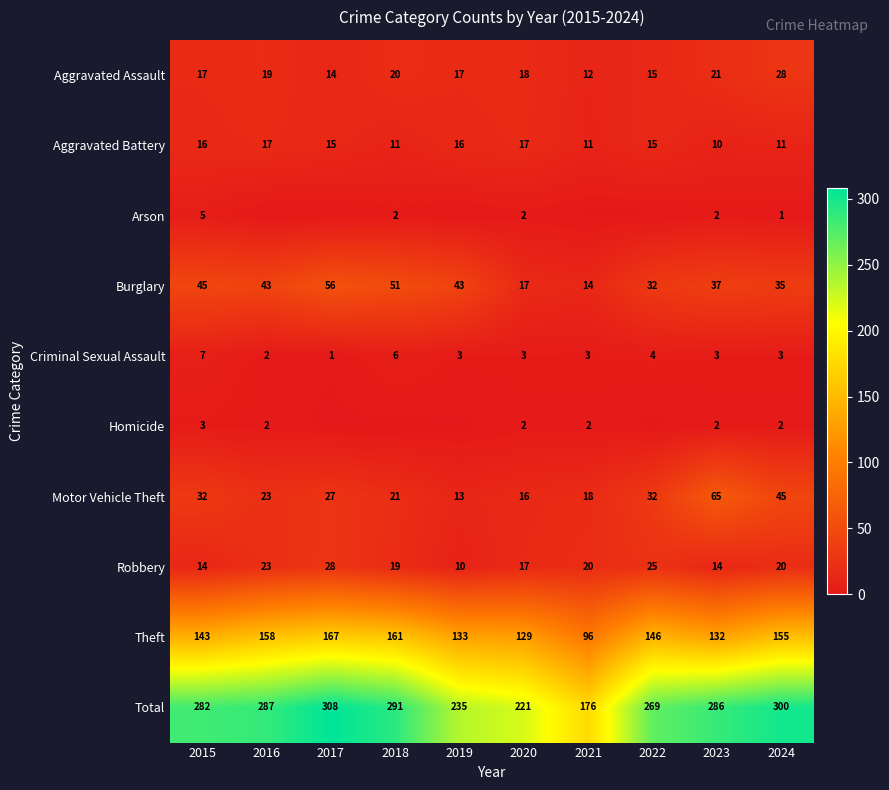

How many data points does each series have?

10